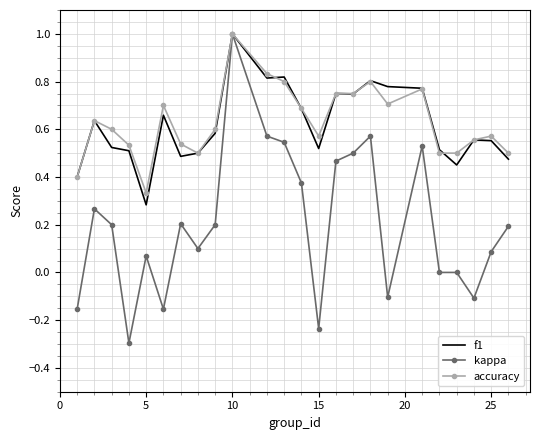

Which series has the largest range (max minus min)?

kappa